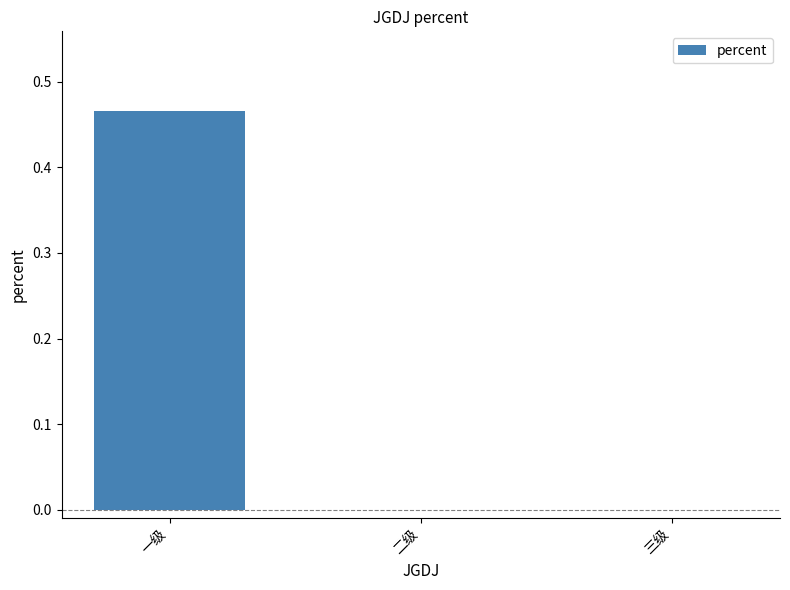

Between 一级 and 二级, which is larger?

一级